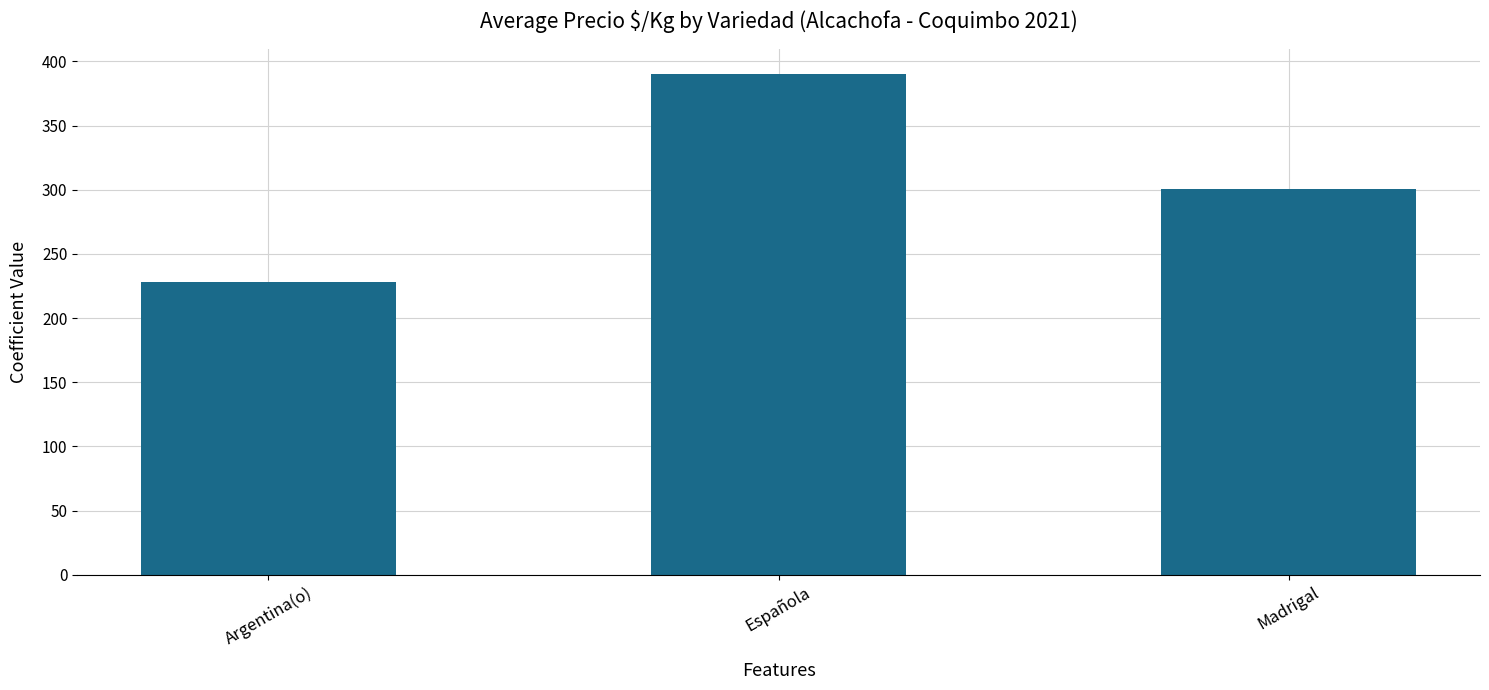

List the labels in order of value, smallest first.

Argentina(o), Madrigal, Española